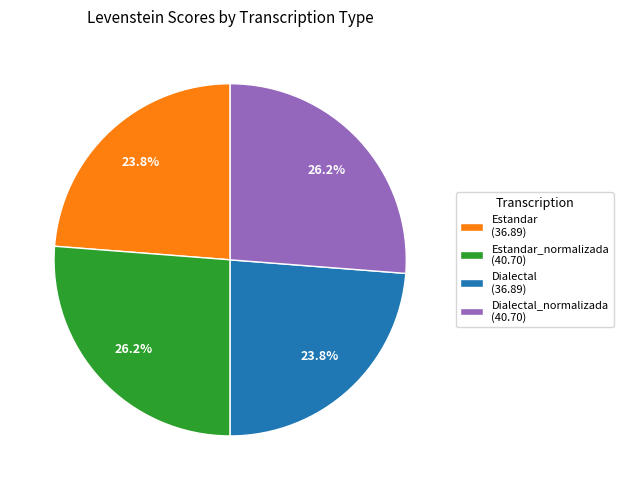

Is there a majority slice in this chart?

No